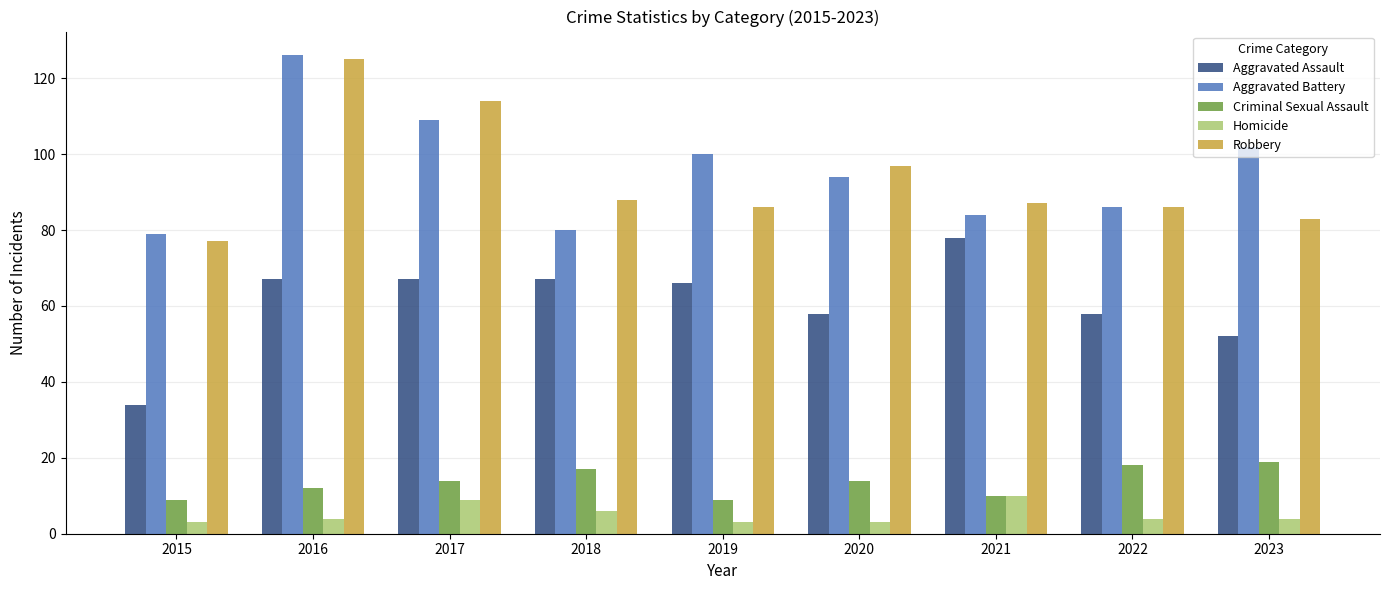

How many bars are there in total?

45